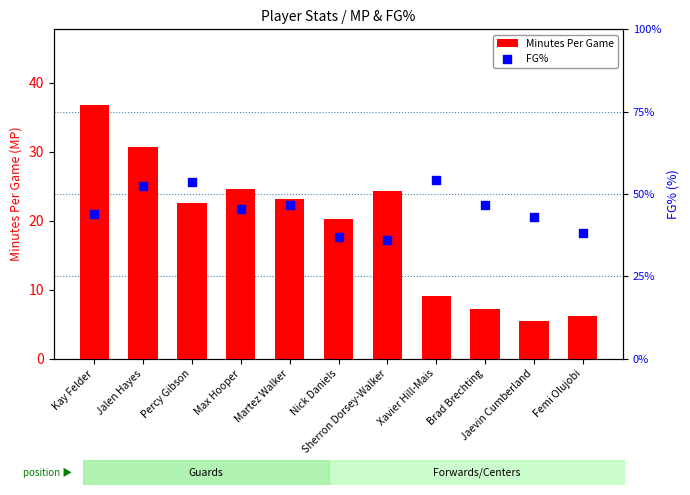

What are all the series names shown in the legend?

Minutes Per Game, FG%